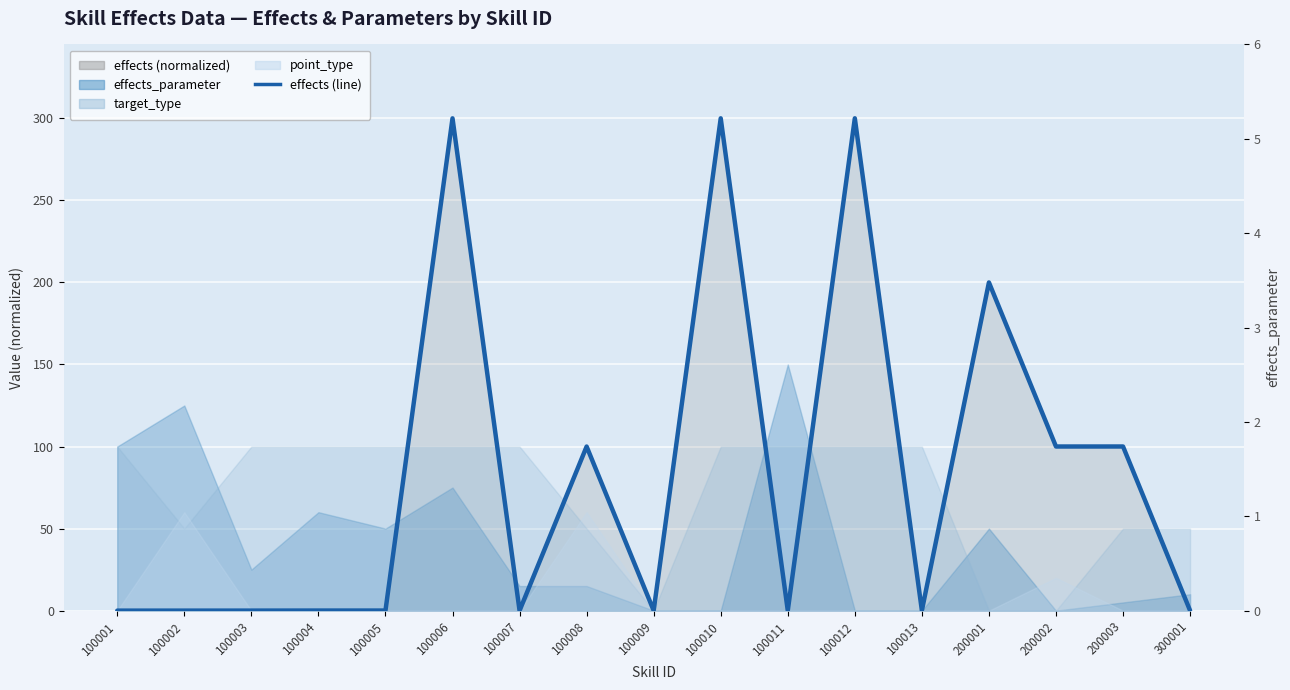

The chart shows a value of 263.4 at 200001. True or false?

False